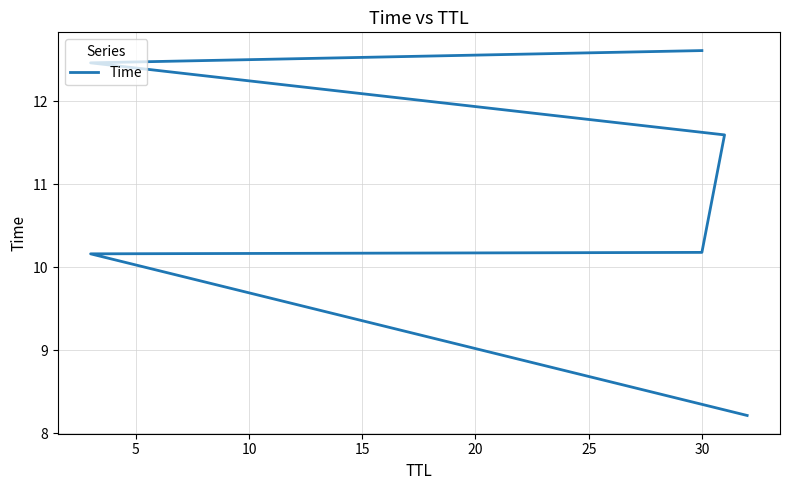

What is the value of the 4th point from the left?

11.6